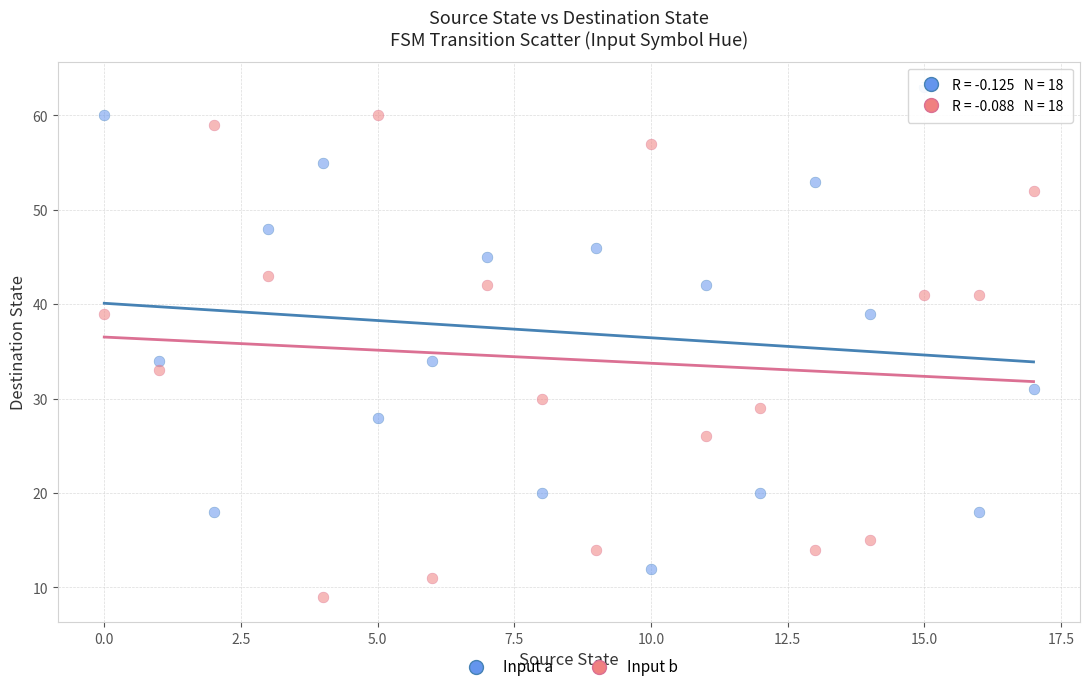

Across all data points, what is the range of Y values (max minus min)?

54